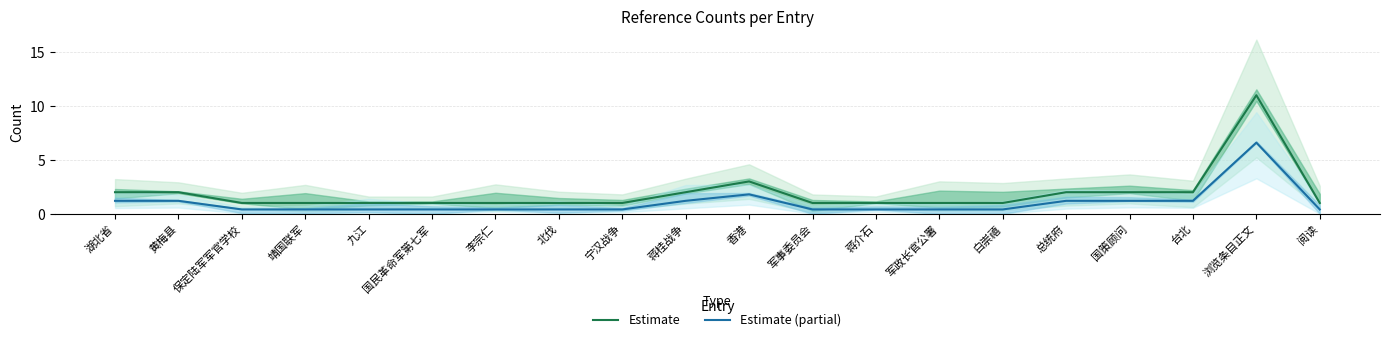

What is the label of the 15th point from the right?

国民革命军第七军